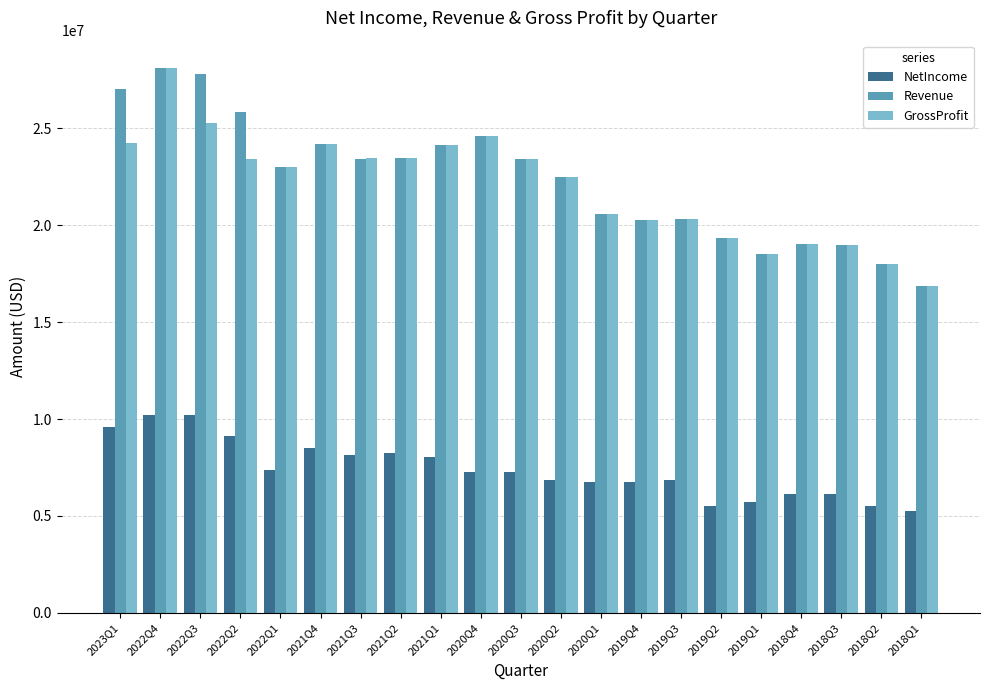

Is it true that NetIncome equals 5538000 at 2019Q2?

True